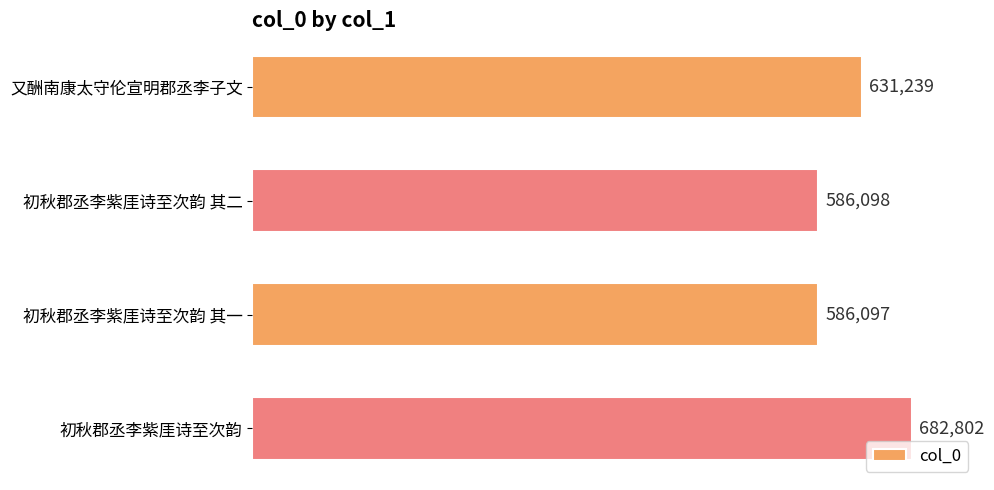

What is the difference between the maximum and minimum values?

96705